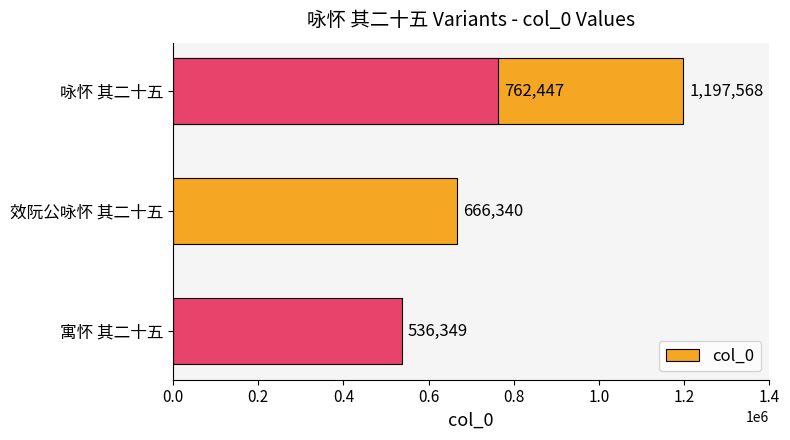

Are the bars horizontal?

Yes